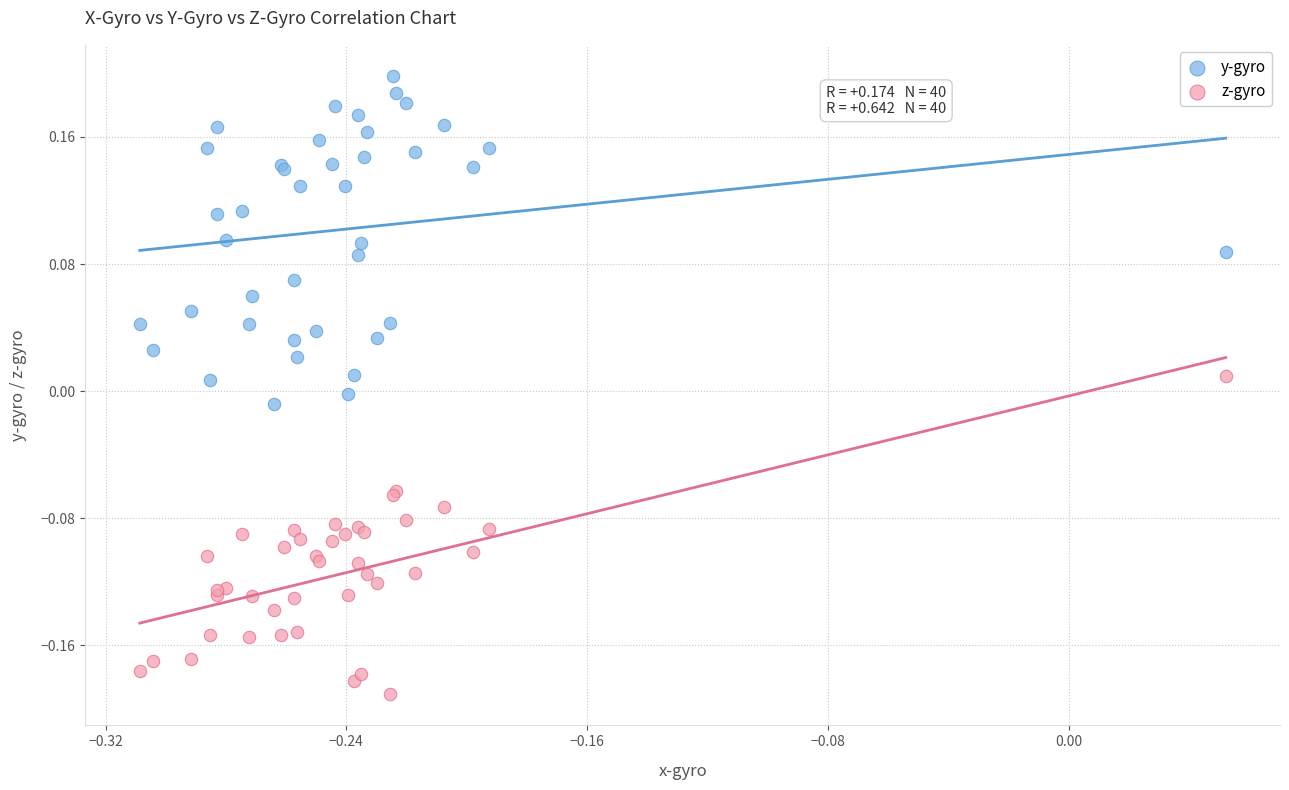

Which series contains the highest Y value?

y-gyro